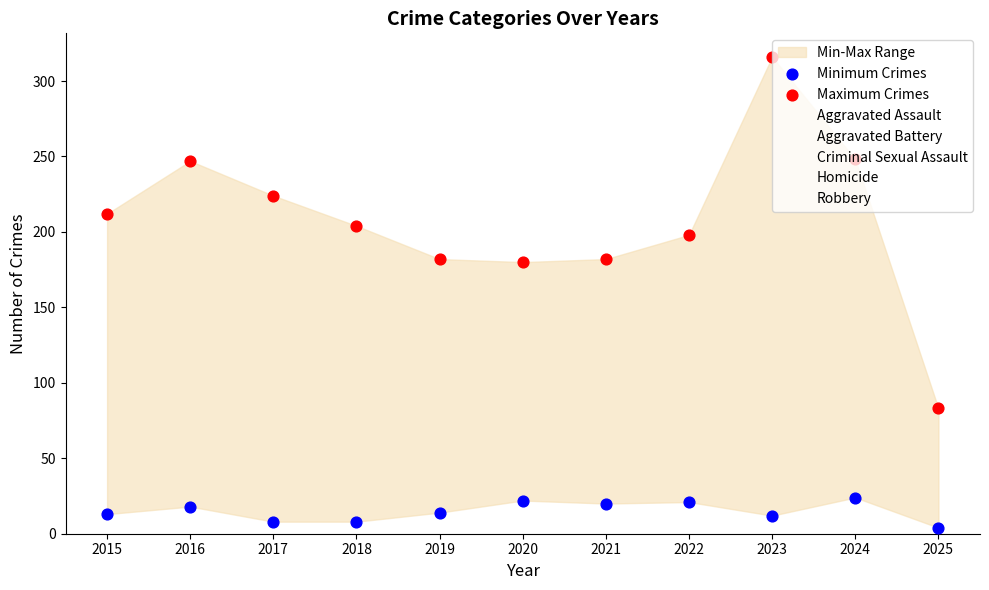

What is the total value across all series at 2022?

595